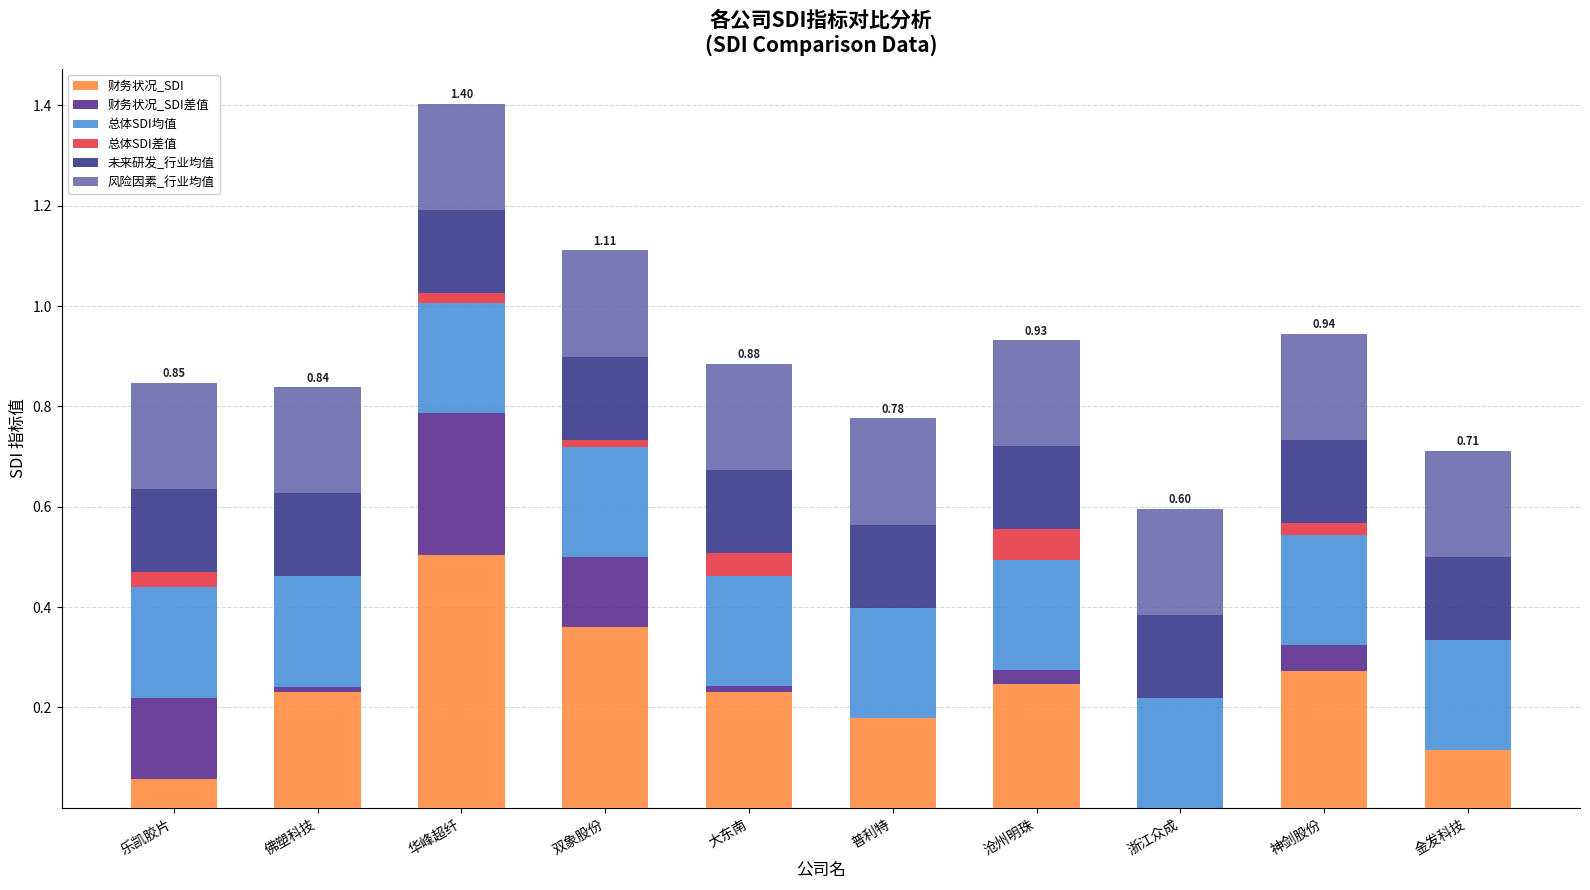

Count the number of data series in this chart.

6